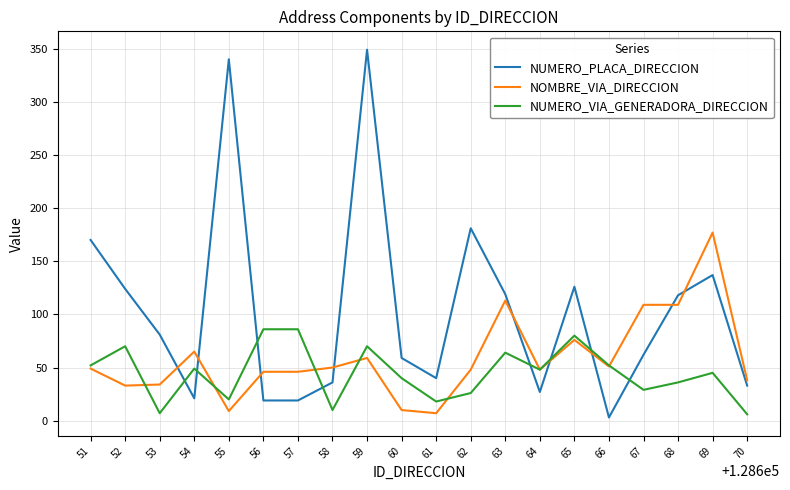

Rank the series by their maximum value, from highest to lowest.

NUMERO_PLACA_DIRECCION, NOMBRE_VIA_DIRECCION, NUMERO_VIA_GENERADORA_DIRECCION